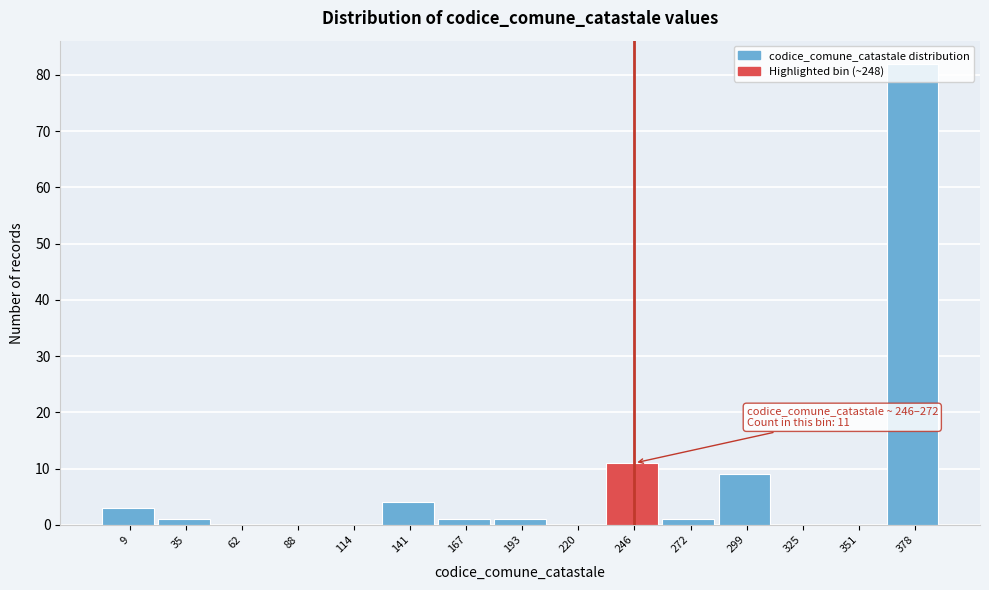

What is the greatest value displayed?

82